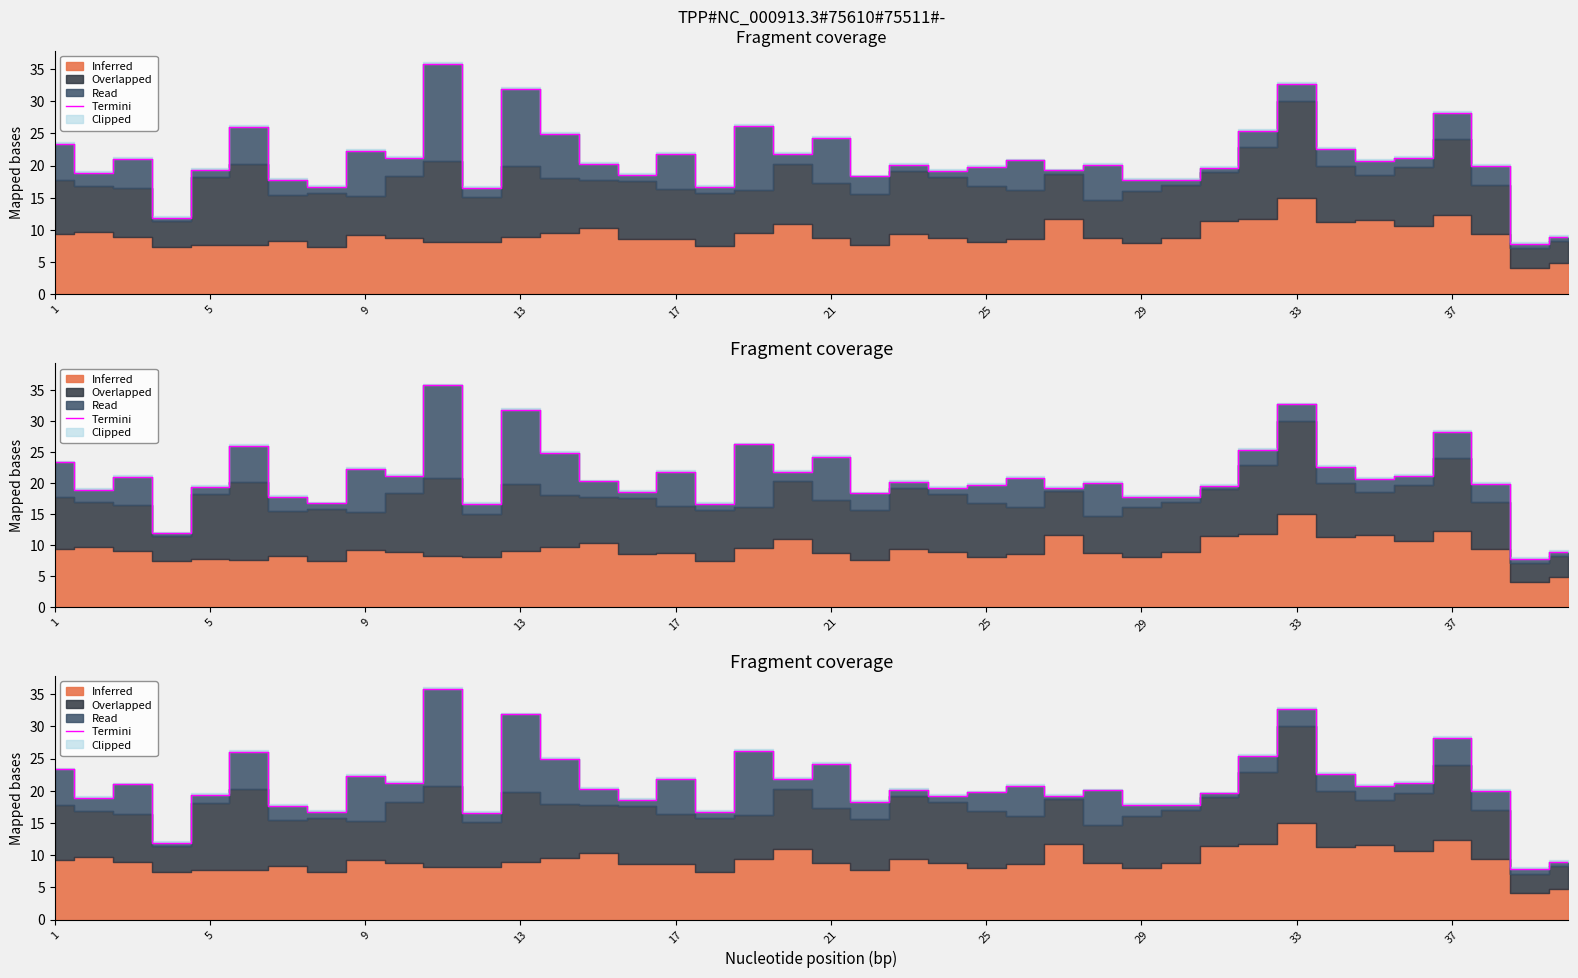

How many points are lower than both their immediate neighbors (excluding endpoints)?

14